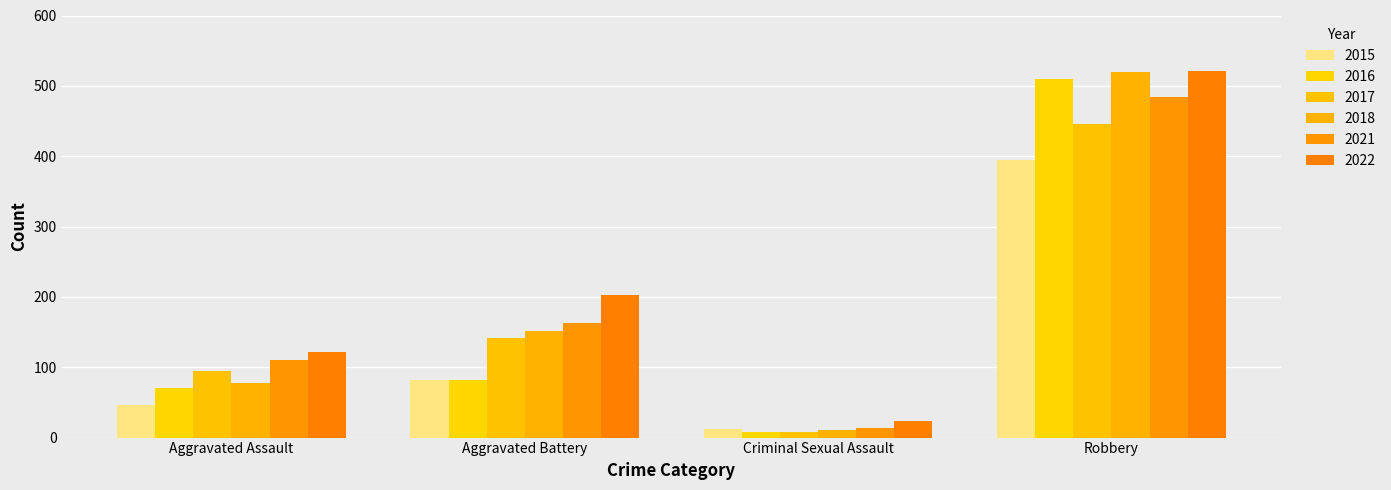

What is the sum of all 2017 values?

691